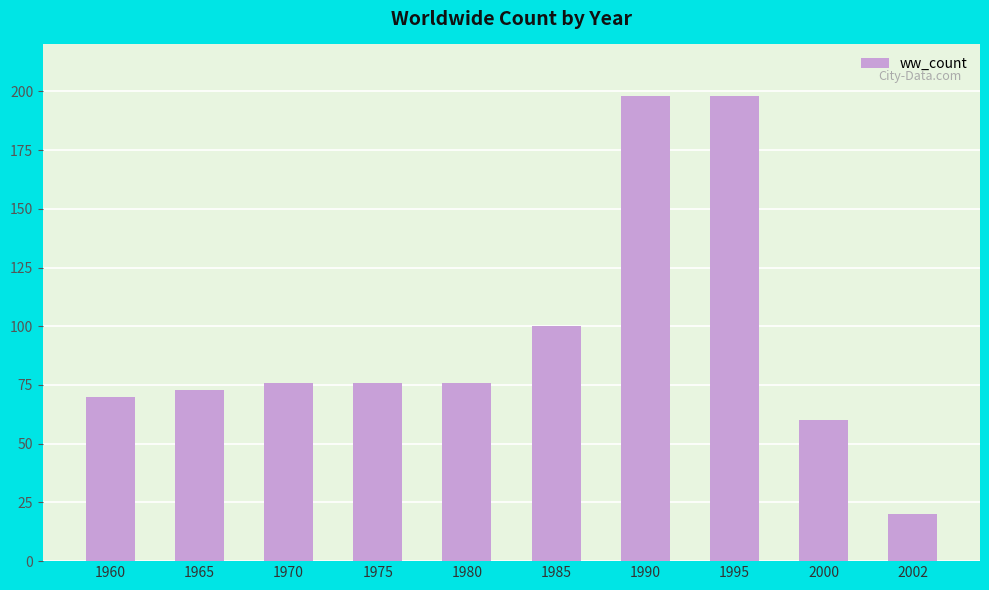

Where is the data nearest to the value 109?

1985